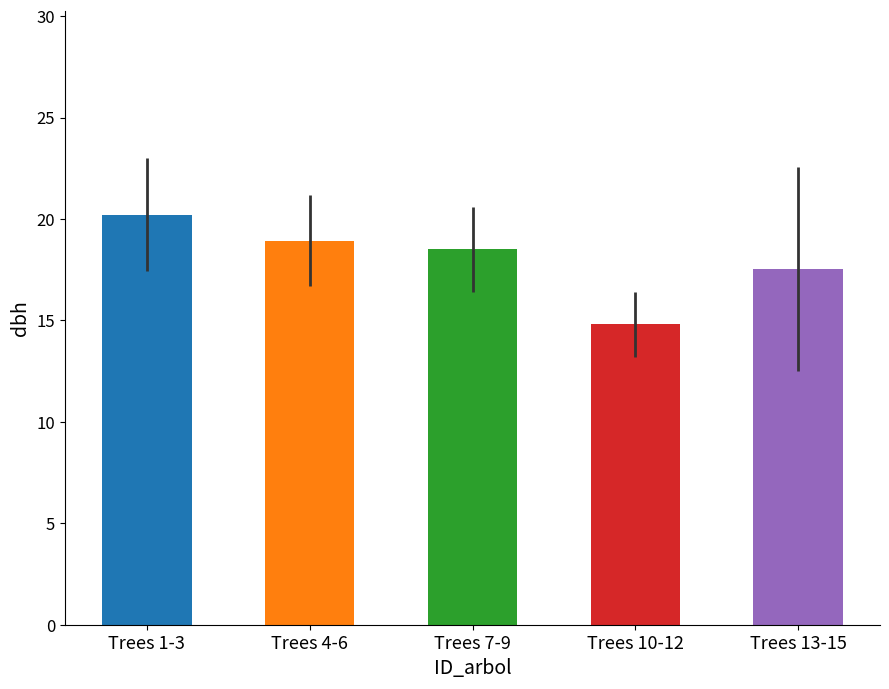

What is the average value?

18.0